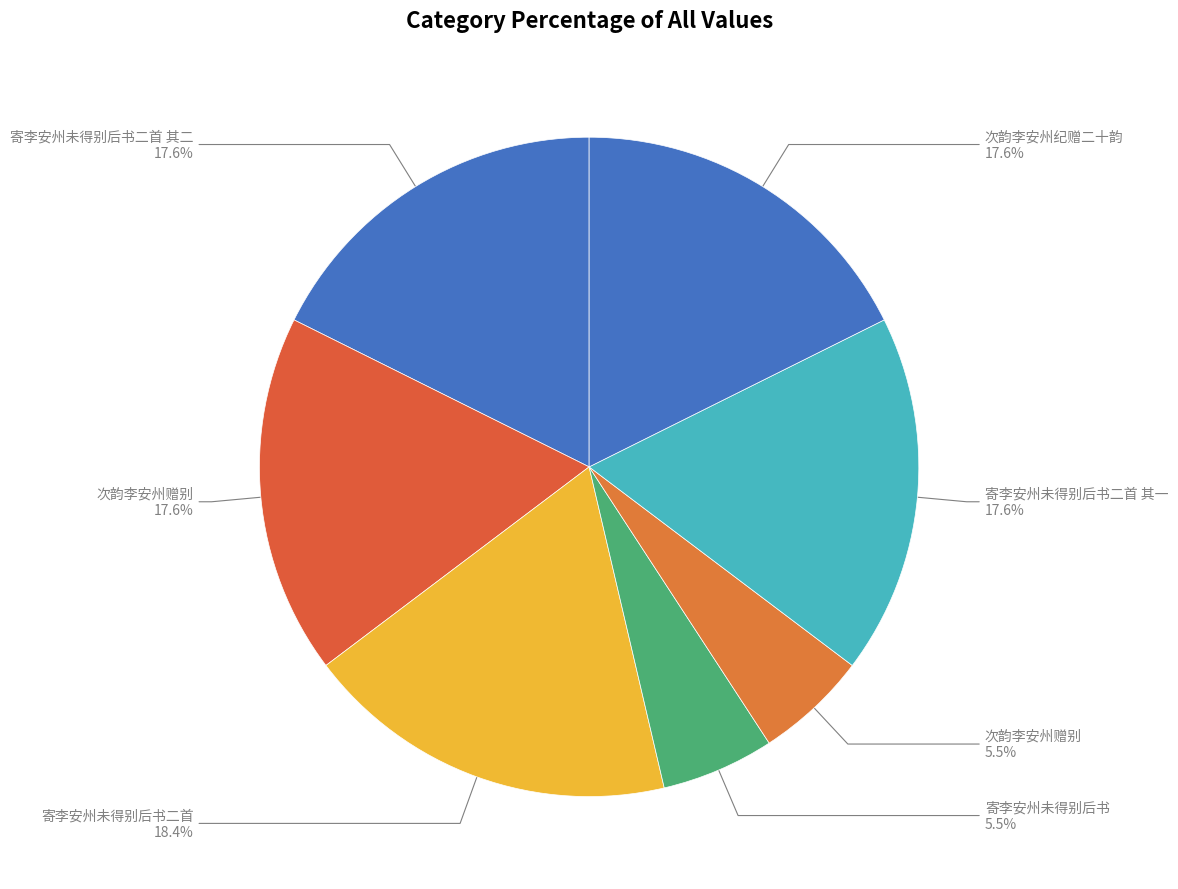

How many slices are in this pie chart?

7